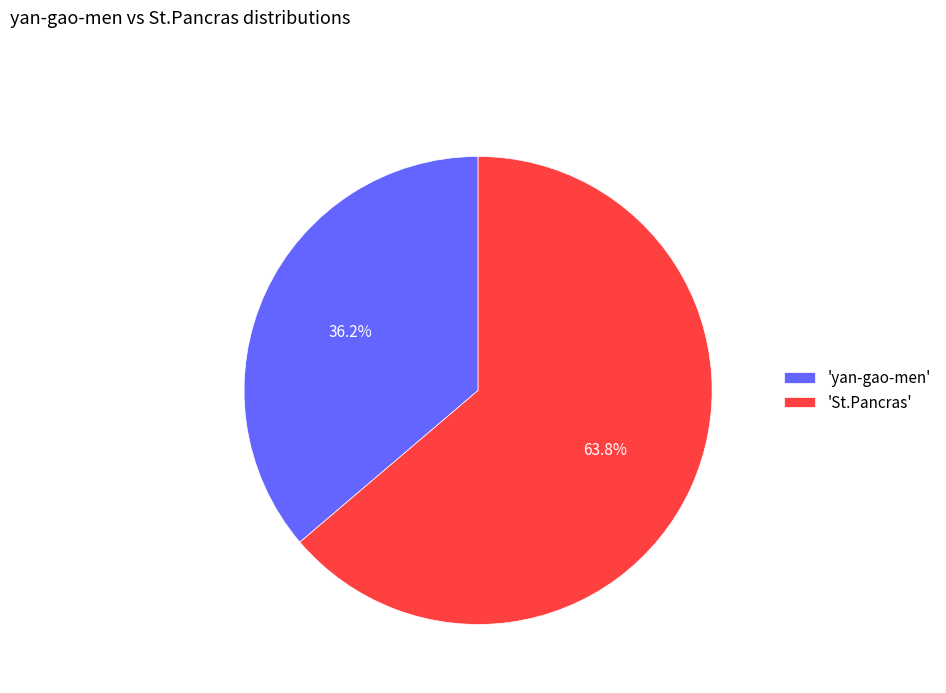

Which slice represents more than half of the pie?

'St.Pancras'